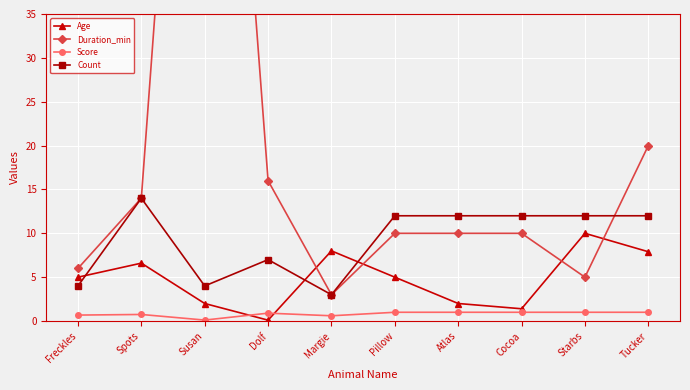

Which has a higher value, Spots or Tucker?

Tucker